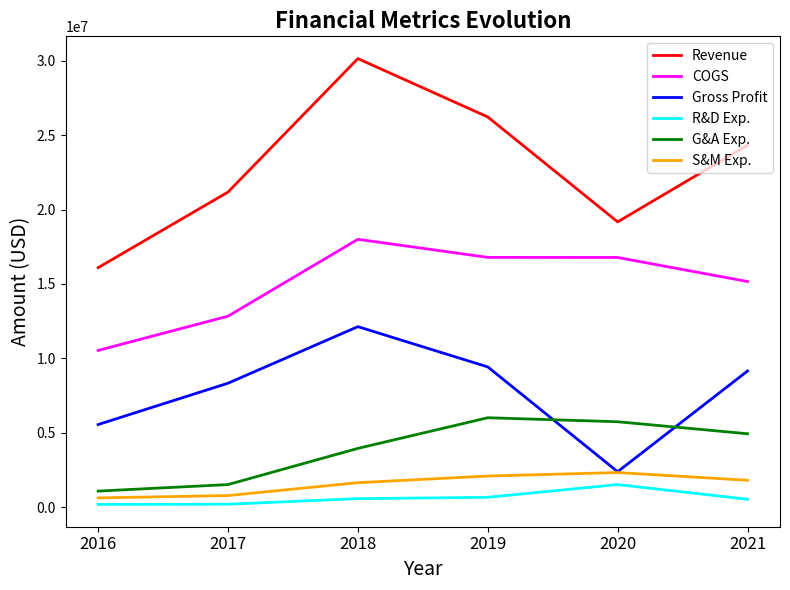

What is the sum of all R&D Exp. values?

3724418